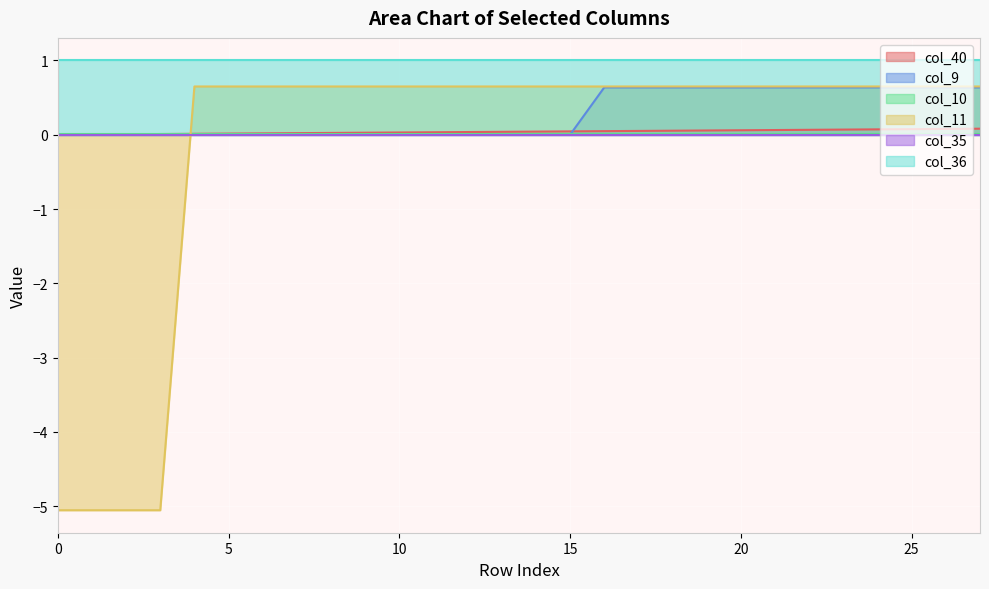

The value of col_11 at 0 is -8.3. True or false?

False